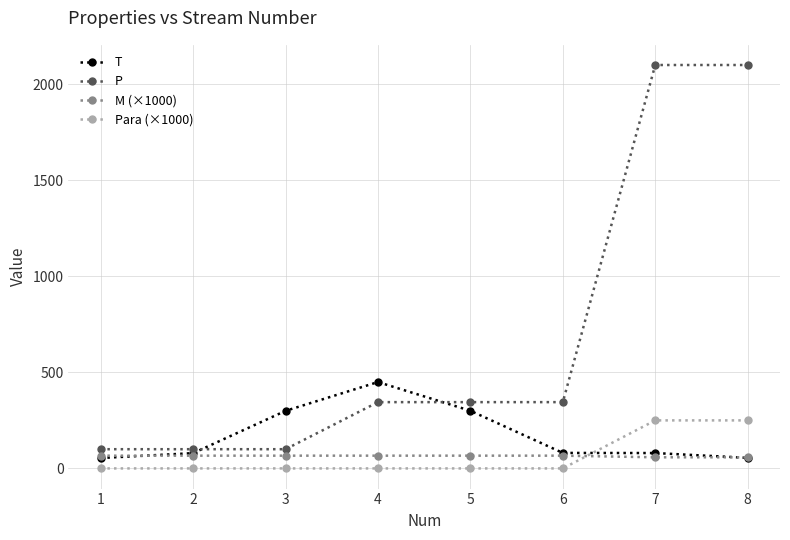

True or false: P has more than 2 points higher than both neighbors.

False